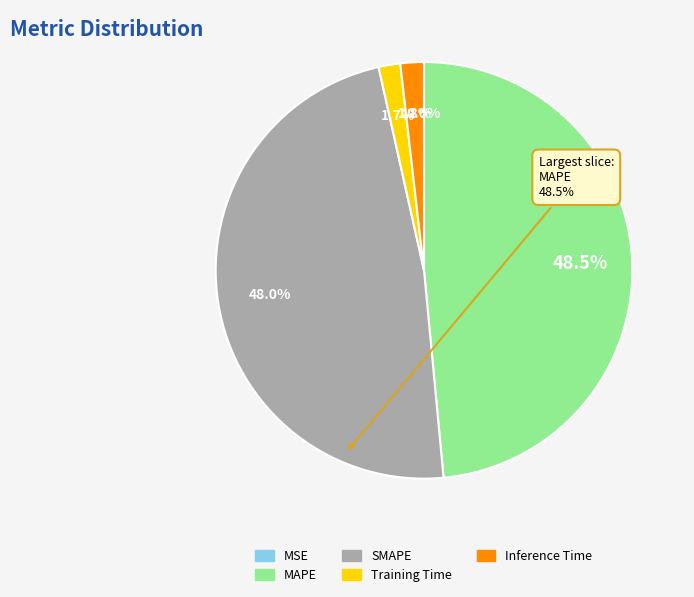

Does any single category account for the majority?

No